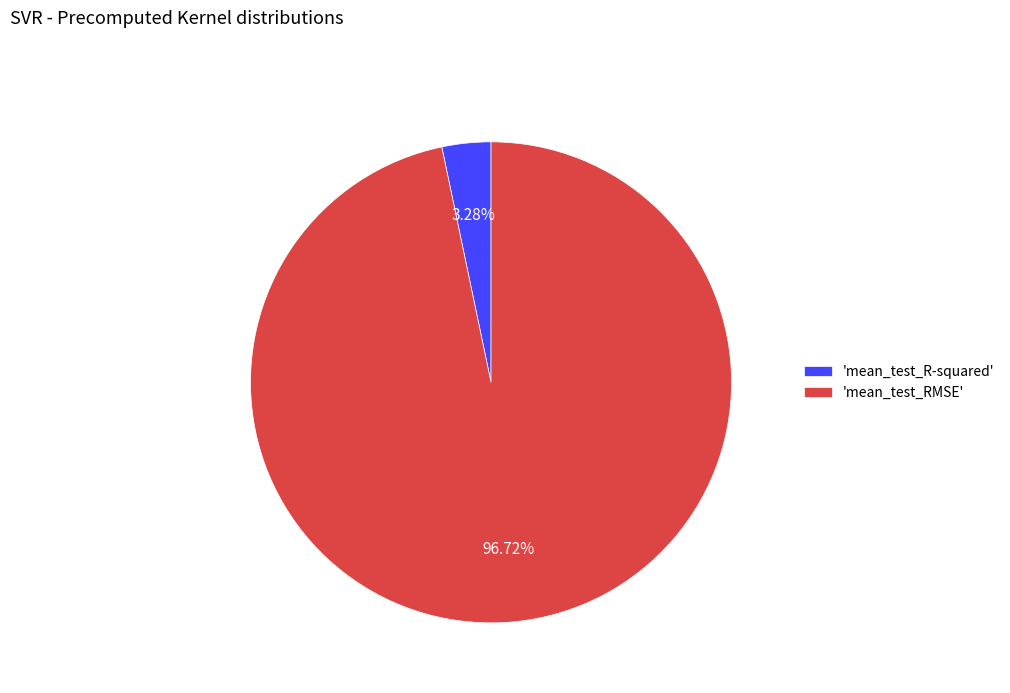

Rank the categories by value from highest to lowest.

'mean_test_RMSE', 'mean_test_R-squared'